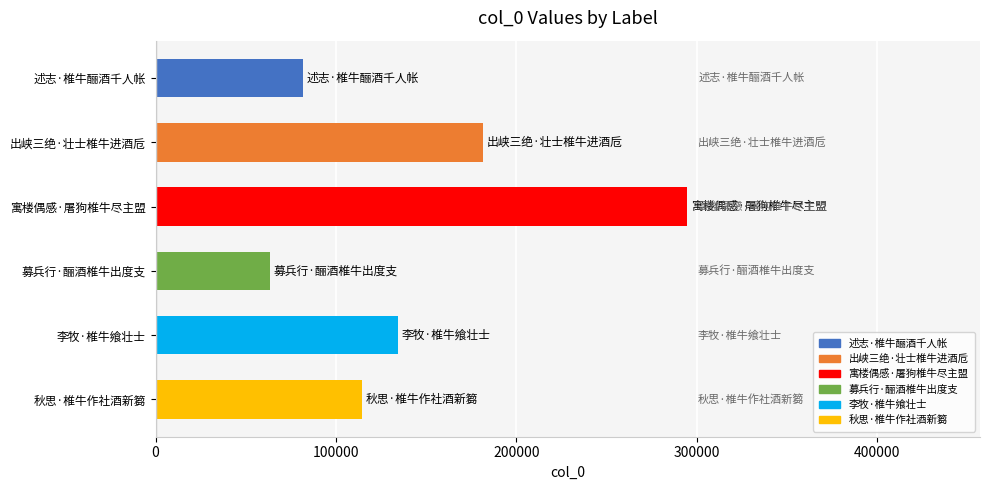

What is the difference between the maximum and minimum values?

231478